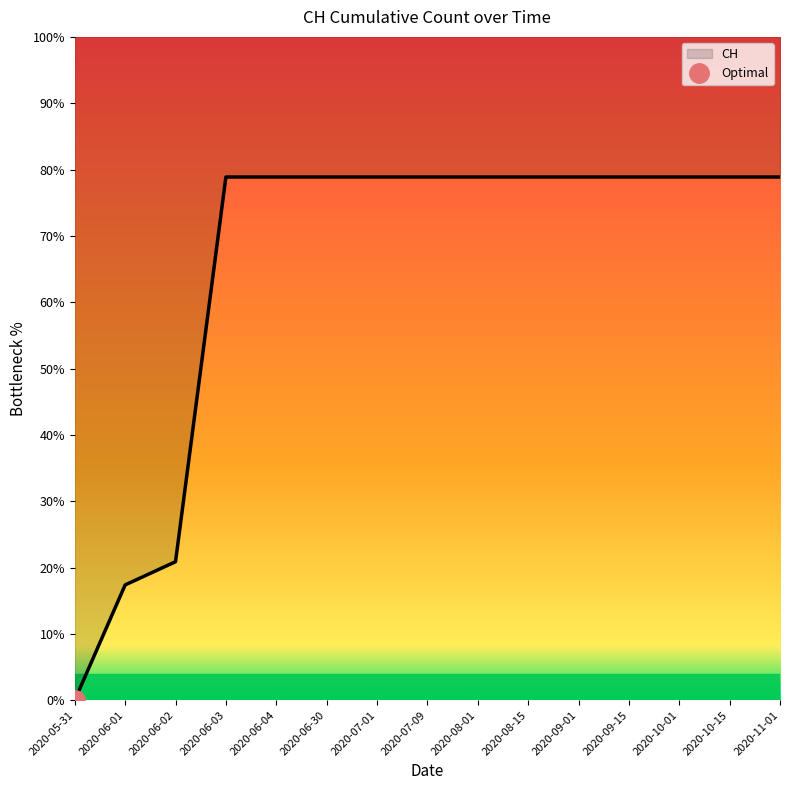

Count the number of values greater than 78.

12